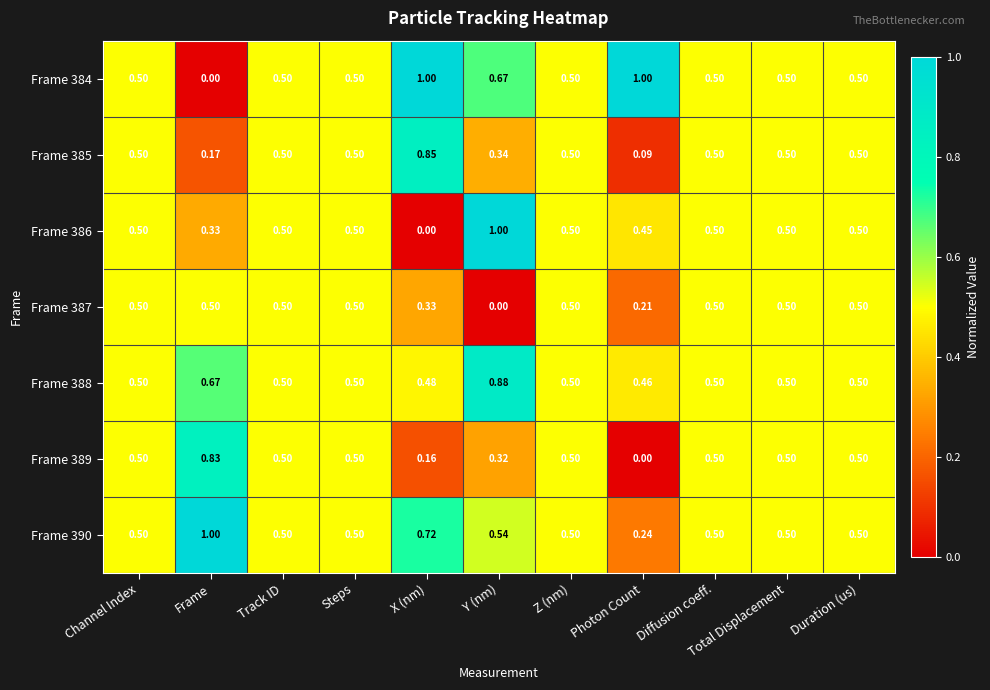

Rank the series at X (nm) from highest to lowest value.

Frame 384, Frame 385, Frame 390, Frame 388, Frame 387, Frame 389, Frame 386